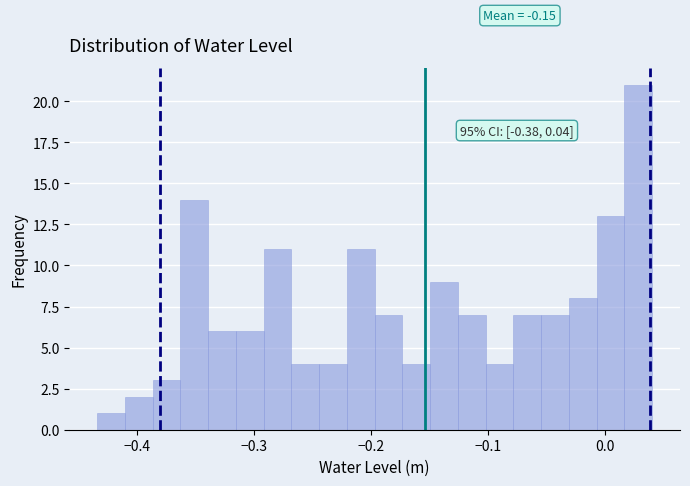

Around what value on the x-axis is the tallest bar? Give the approximate position of its centre, as read against the axis.

0.03